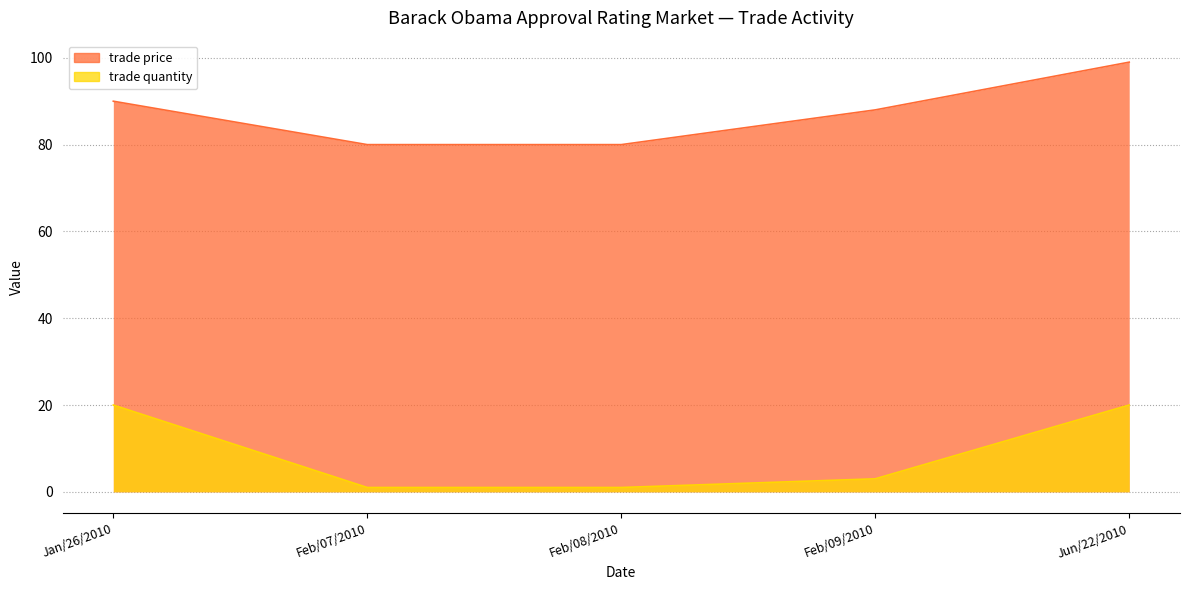

At which label does trade quantity first exceed 3?

Jan/26/2010